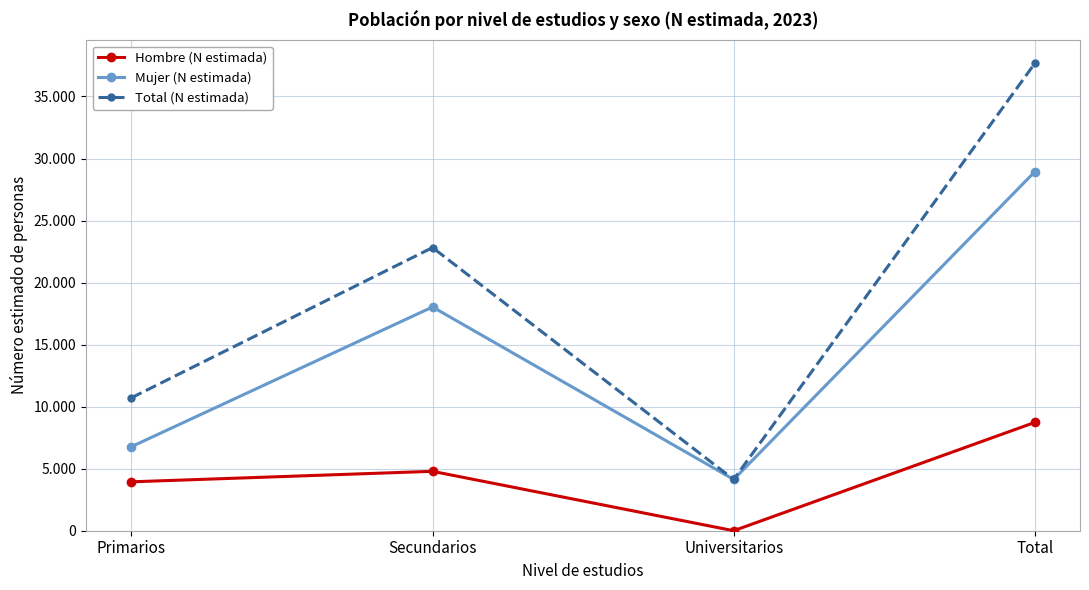

Does the chart have visible grid lines?

Yes